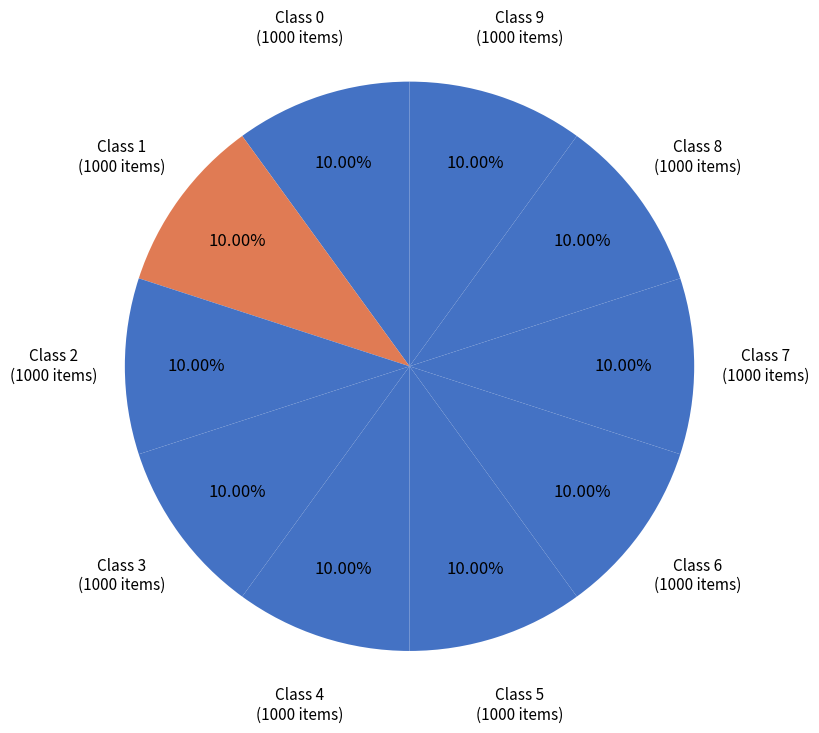

Approximately how many times larger is the value at Class 2 compared to Class 1?

1.0